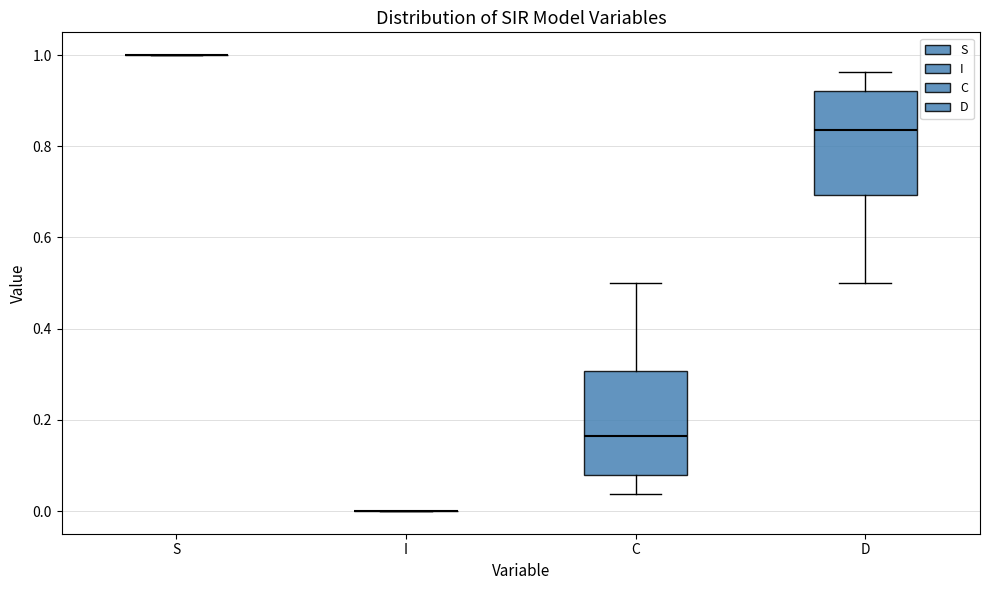

Where does the lower whisker of the box for D end on the y-axis? The values are not printed on the chart, so give them approximately, as read against the axis.

0.50